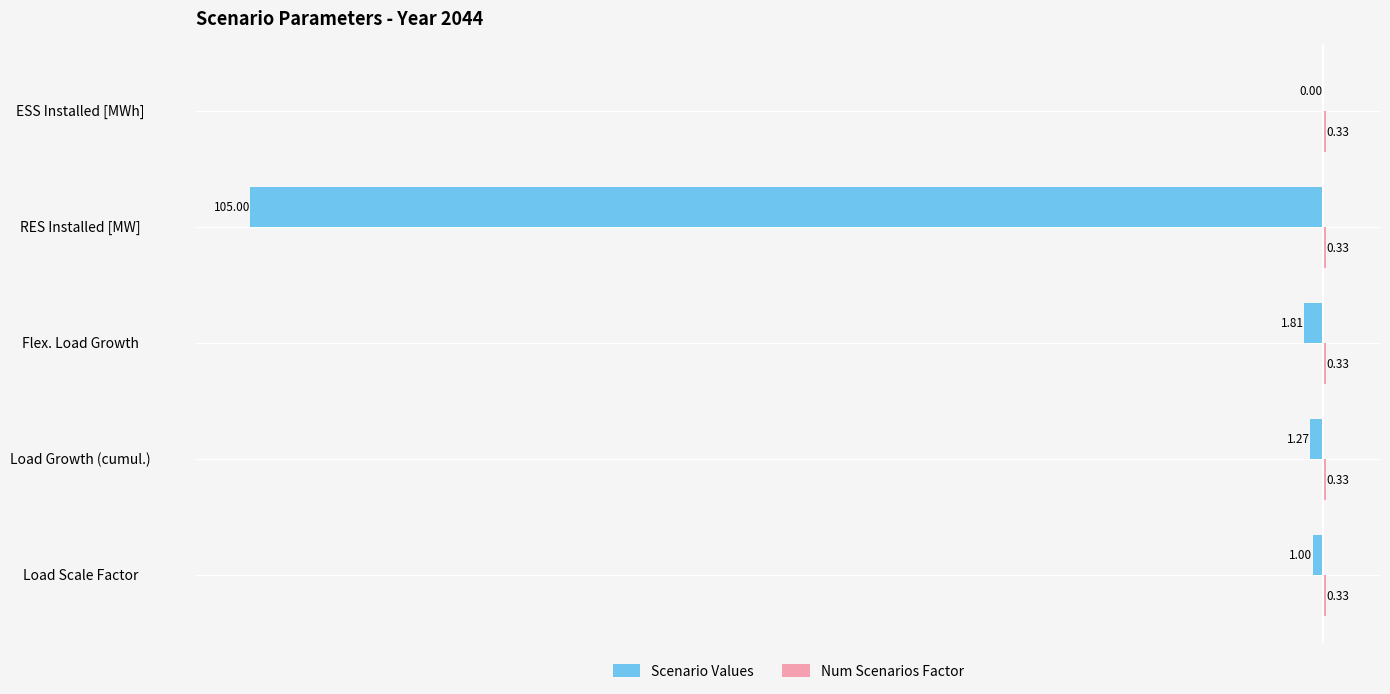

Which series changed the most between Load Scale Factor and RES Installed [MW]?

Scenario Values